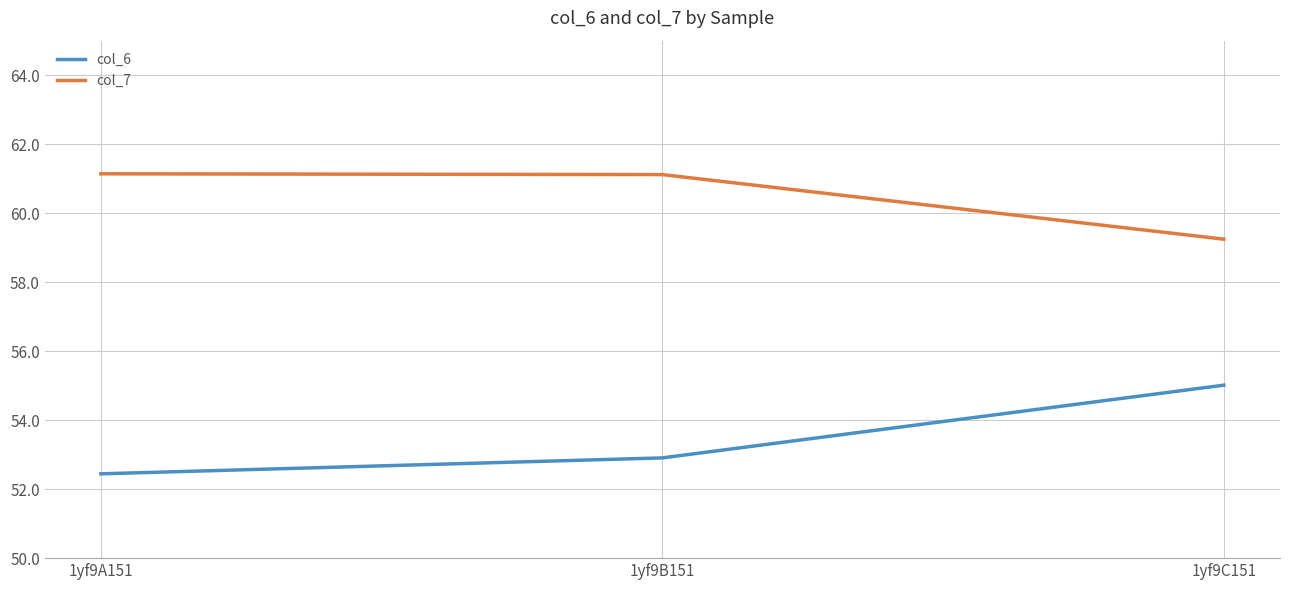

List the series in order of their overall mean, lowest first.

col_6, col_7